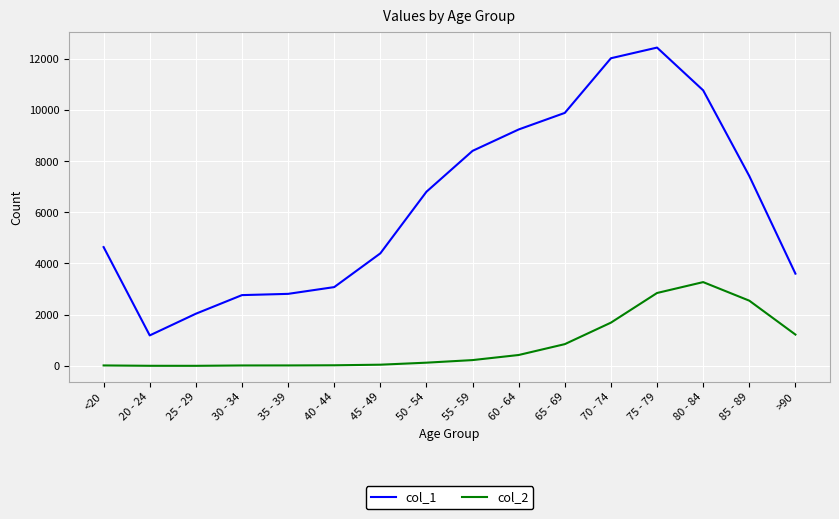

True or false: col_2 has a value of 18 at <20.

True